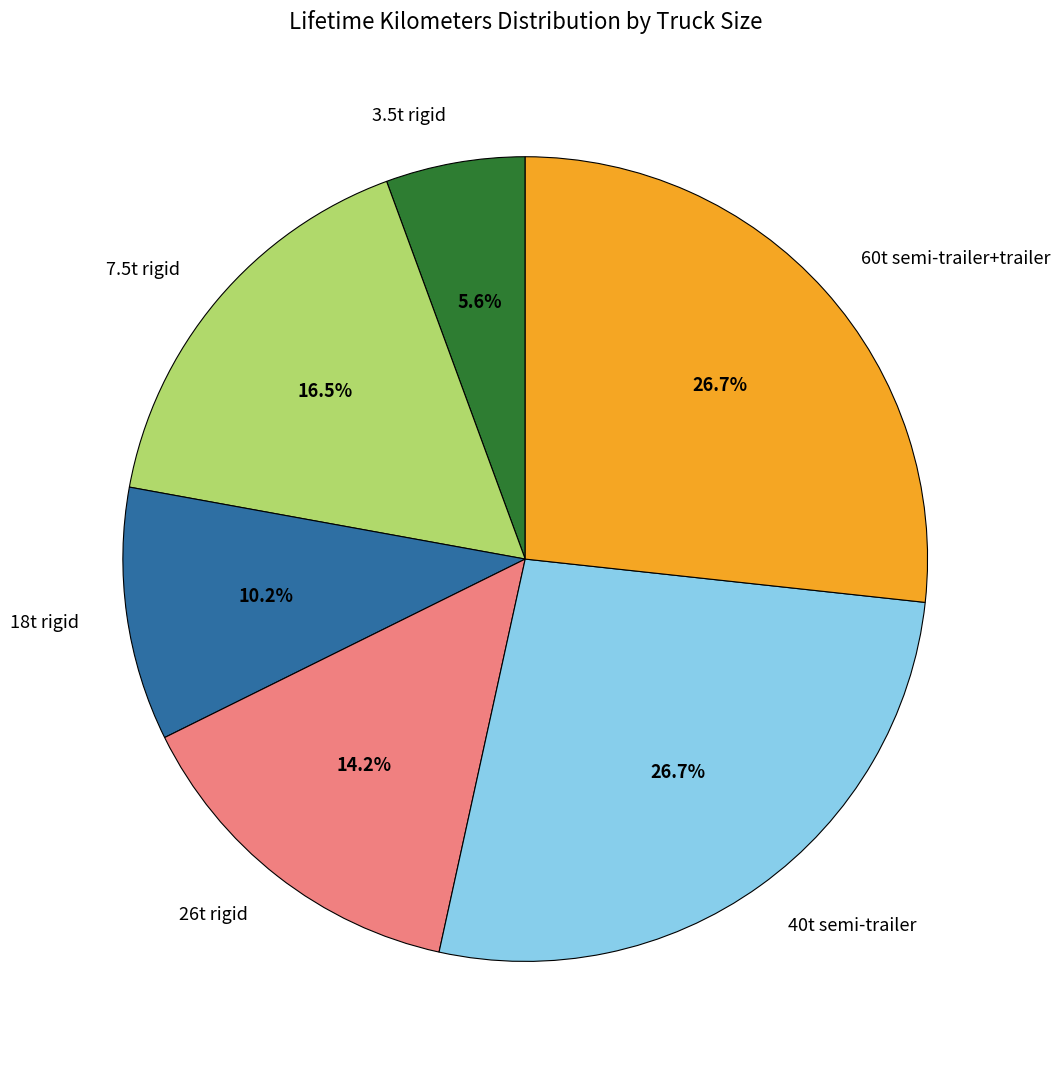

Does 40t semi-trailer account for over 50% of the chart?

No